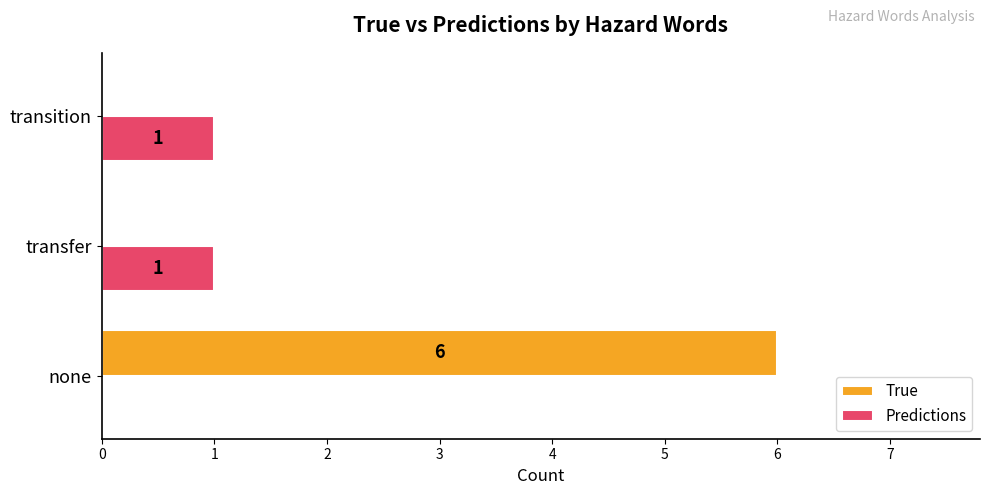

What is the sum of the True values at transition and none?

6